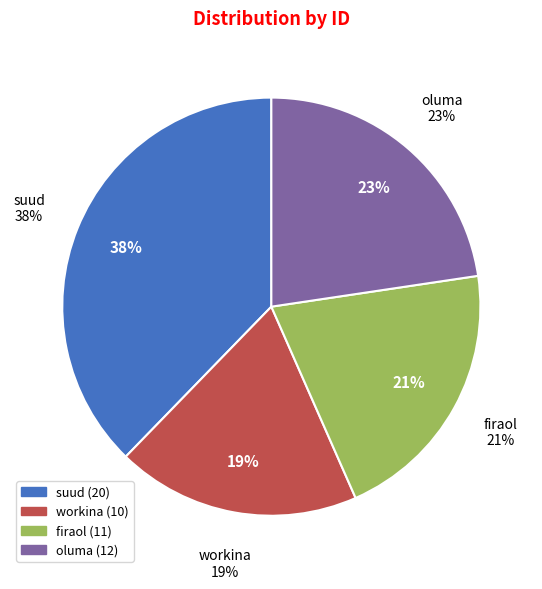

Is the sum of oluma and suud greater than half?

Yes